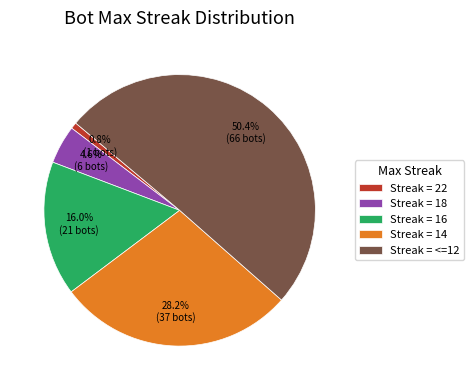

Rank the categories by value from lowest to highest.

Streak = 22, Streak = 18, Streak = 16, Streak = 14, Streak = <=12